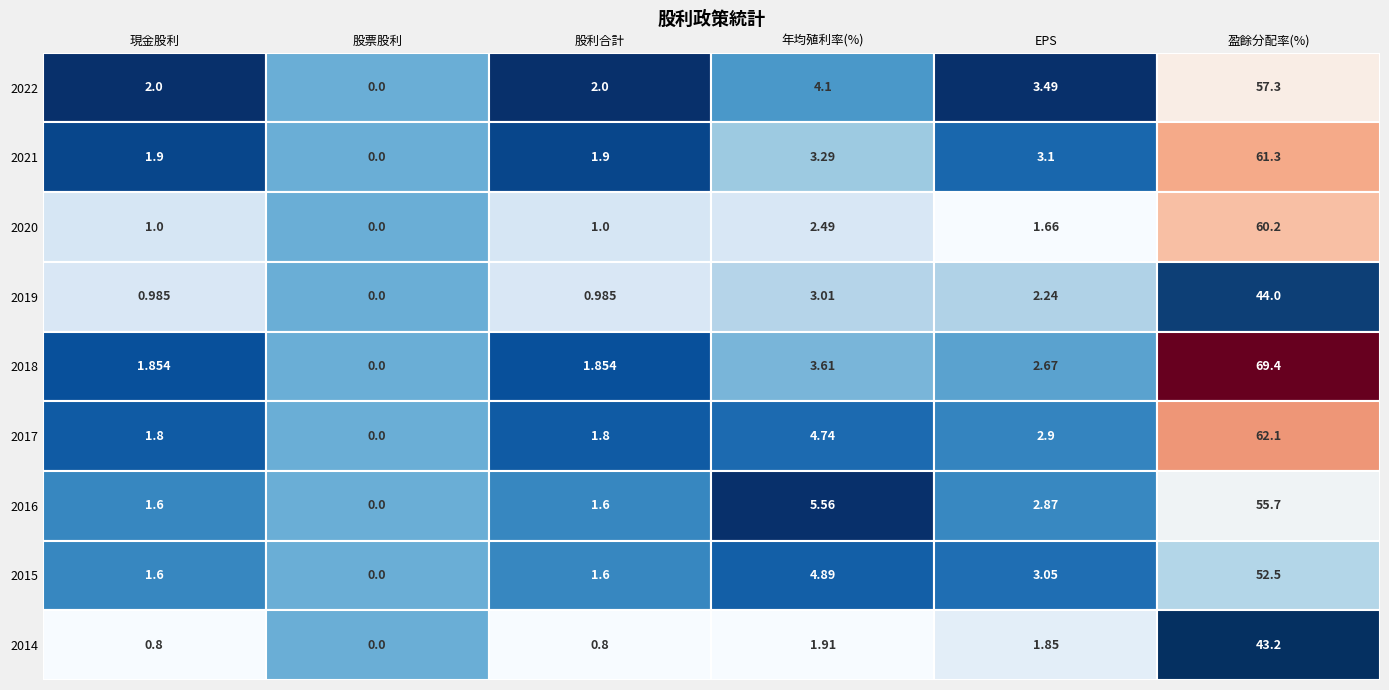

What is the difference between the highest and lowest values at 2022?

57.3